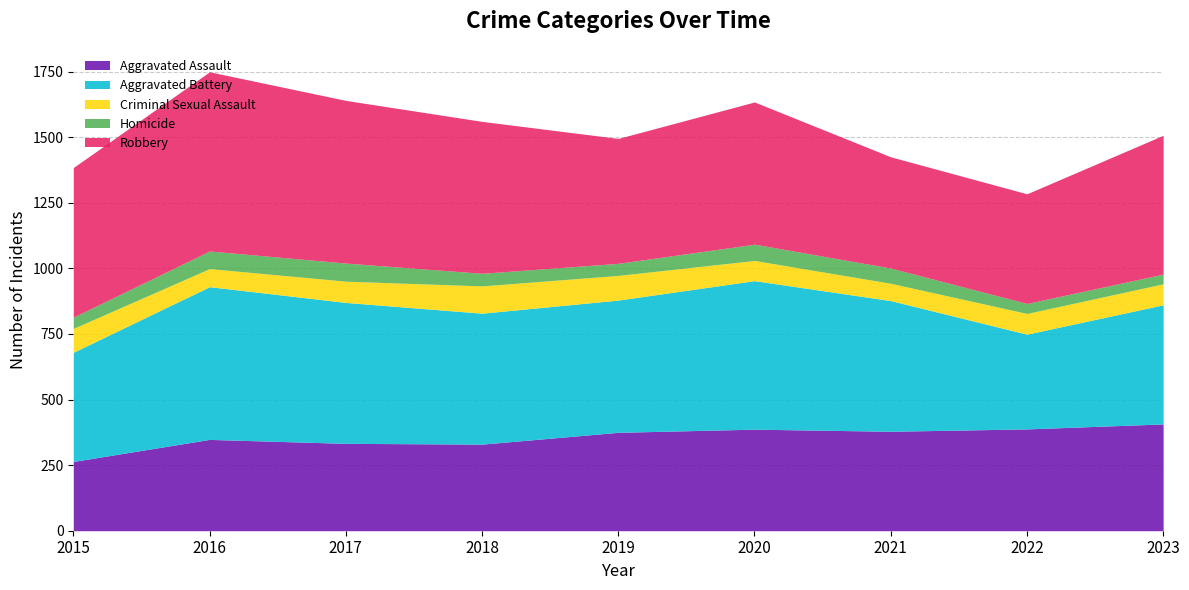

Which category has the lowest value in the Criminal Sexual Assault series?

2021